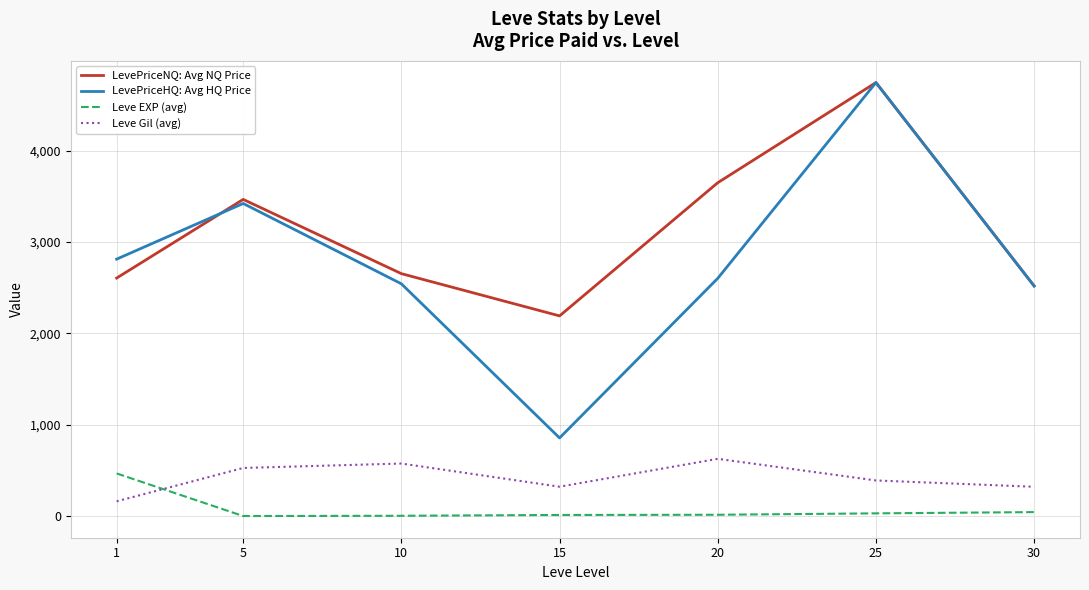

Which series has the largest total across all categories?

LevePriceNQ: Avg NQ Price